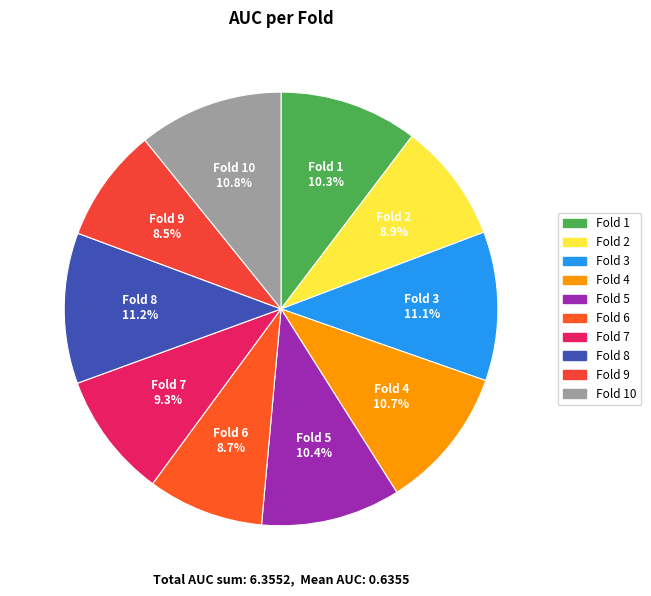

What is the smallest slice in the pie chart?

Fold 9